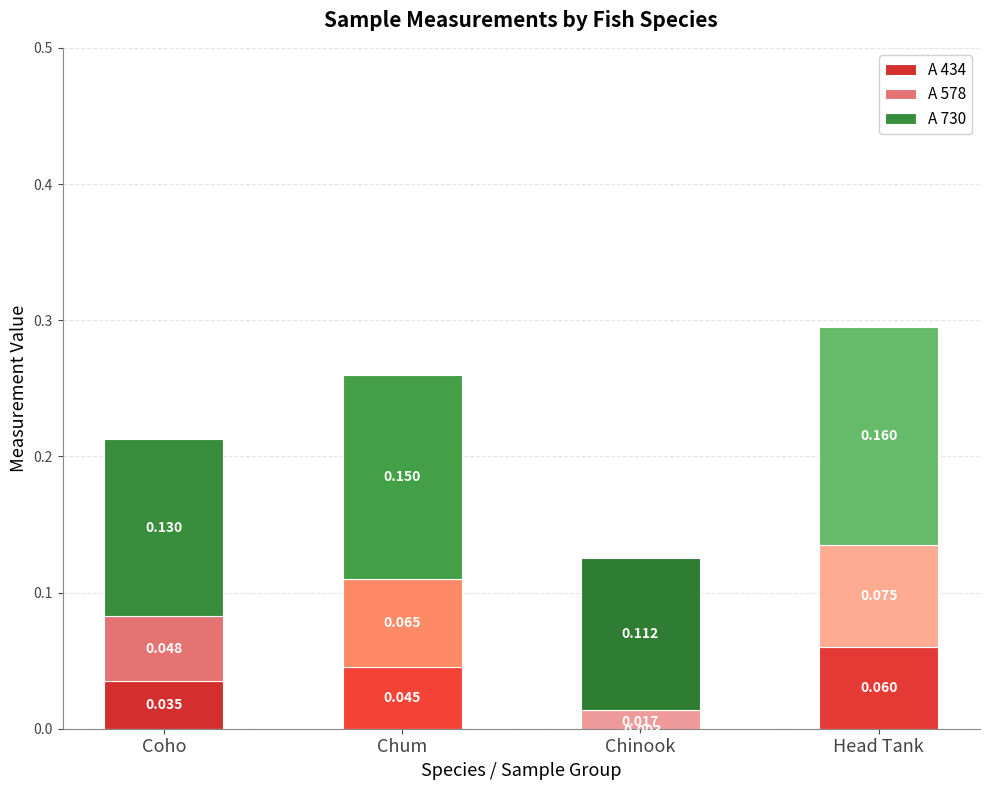

What is the spread (max minus min) of values at Coho?

0.1